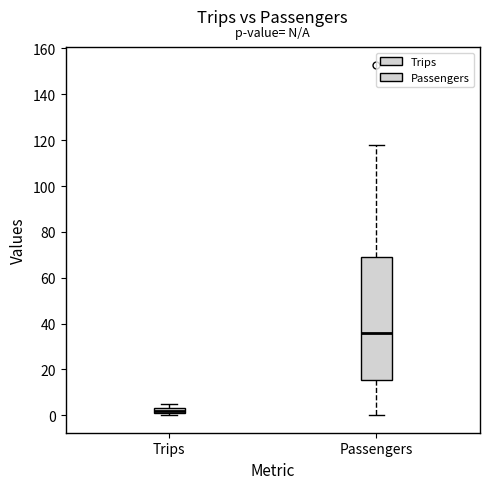

Which box has the highest median line?

Passengers